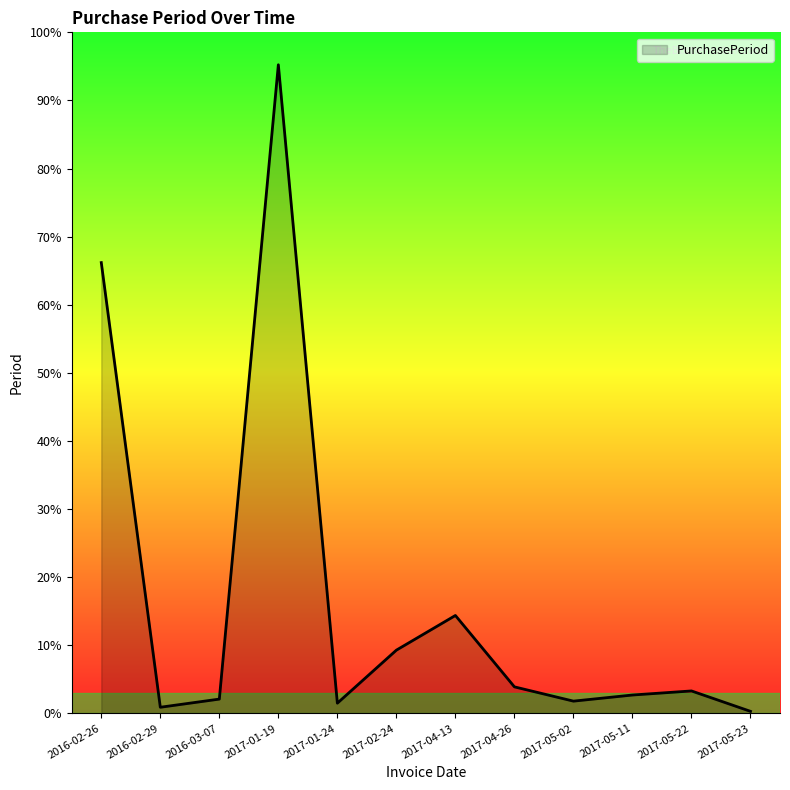

How many lines are shown in the chart?

1